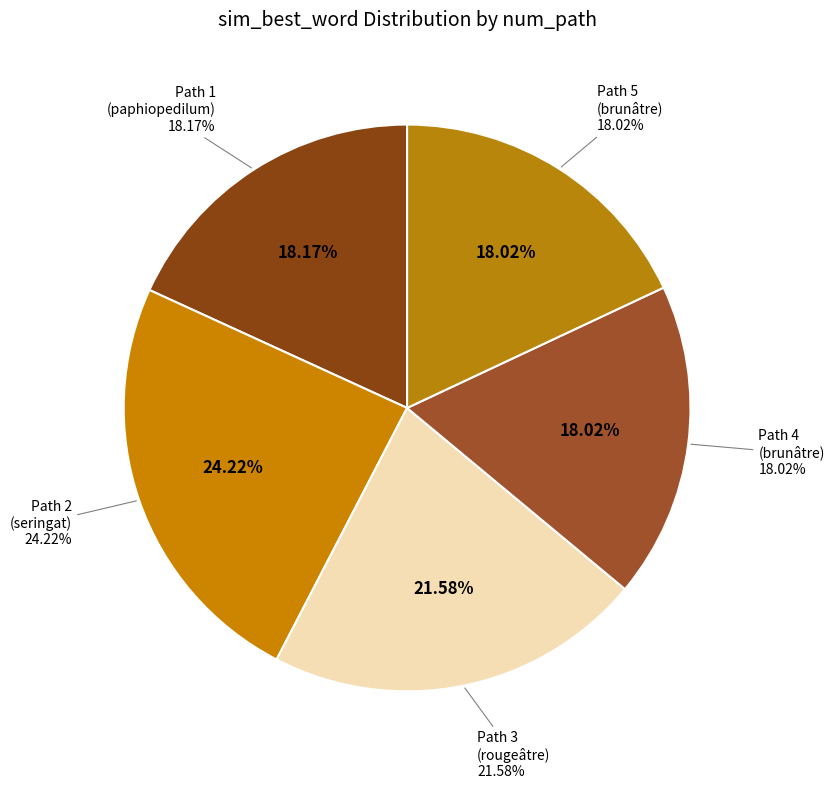

Which category has the smallest portion of the pie?

Path 4